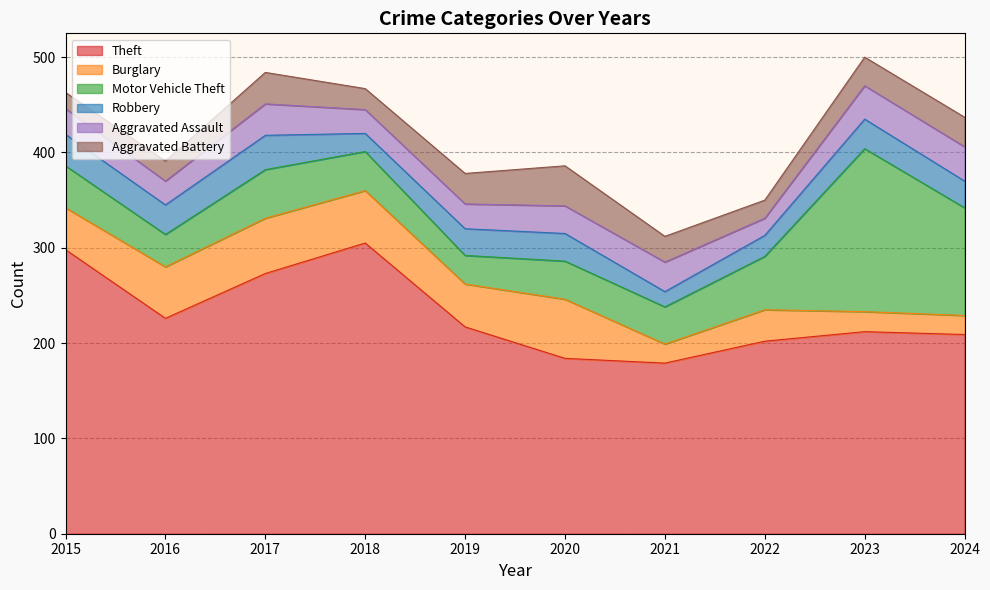

What is the sum of the Aggravated Battery values at 2022 and 2023?

49